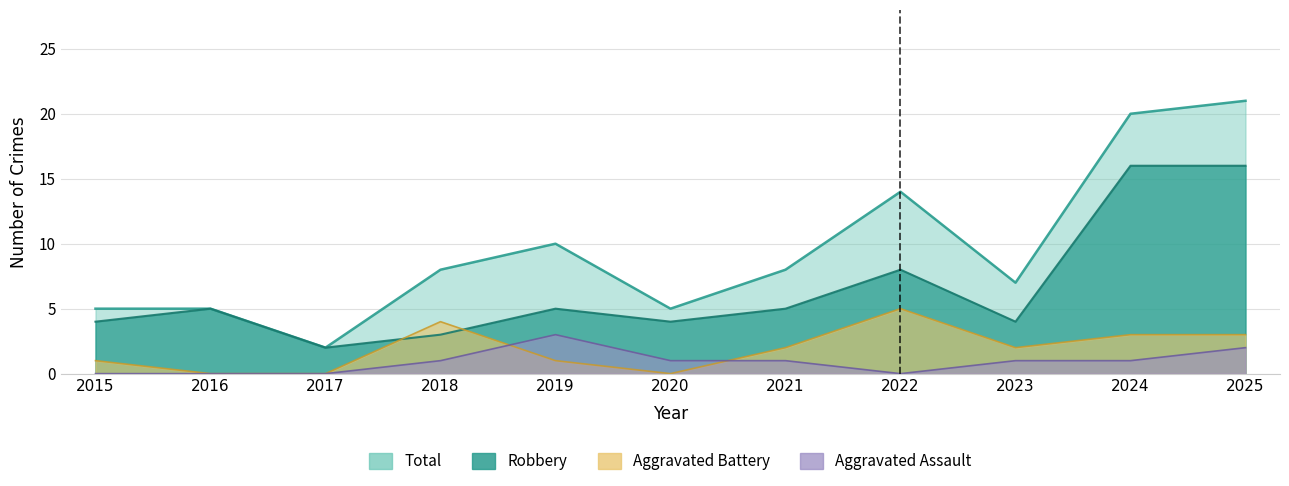

At which label does Aggravated Battery reach its minimum?

2016